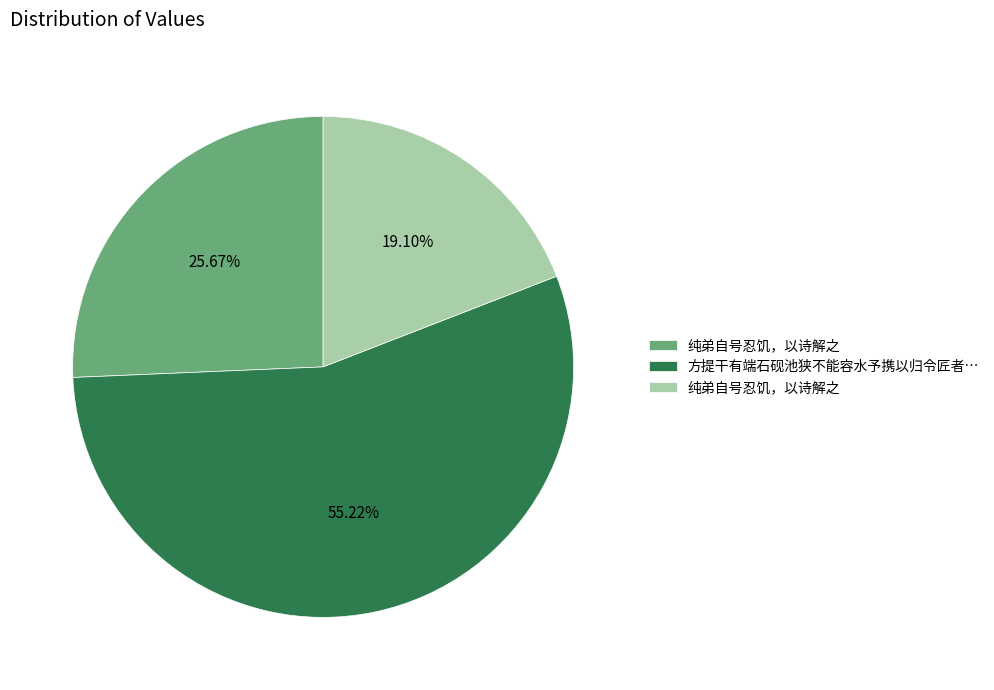

To the nearest percent, what is the average slice percentage?

33%